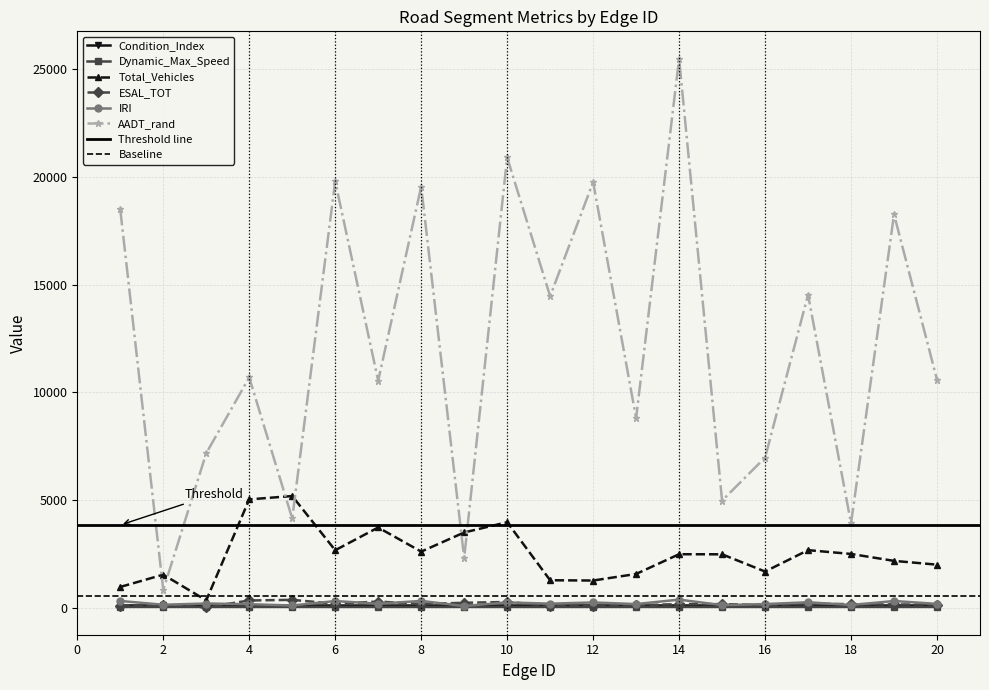

What is the average value of the IRI series?

203.1